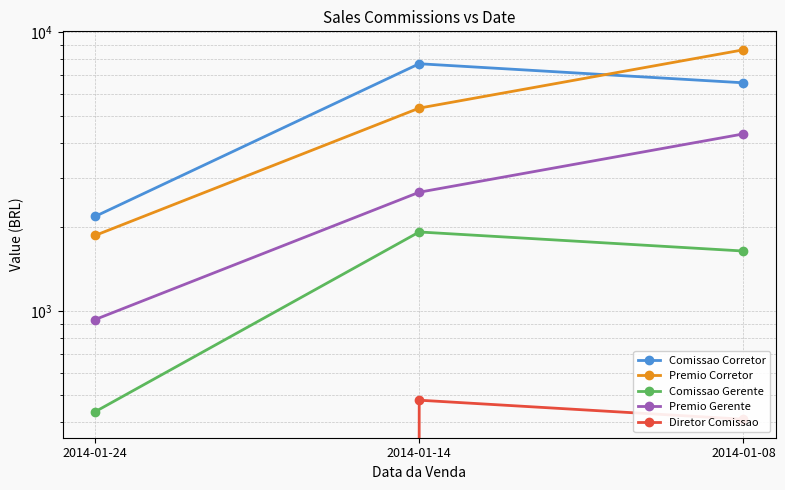

What is the difference between the Comissao Gerente values at 2014-01-24 and 2014-01-14?

1484.5